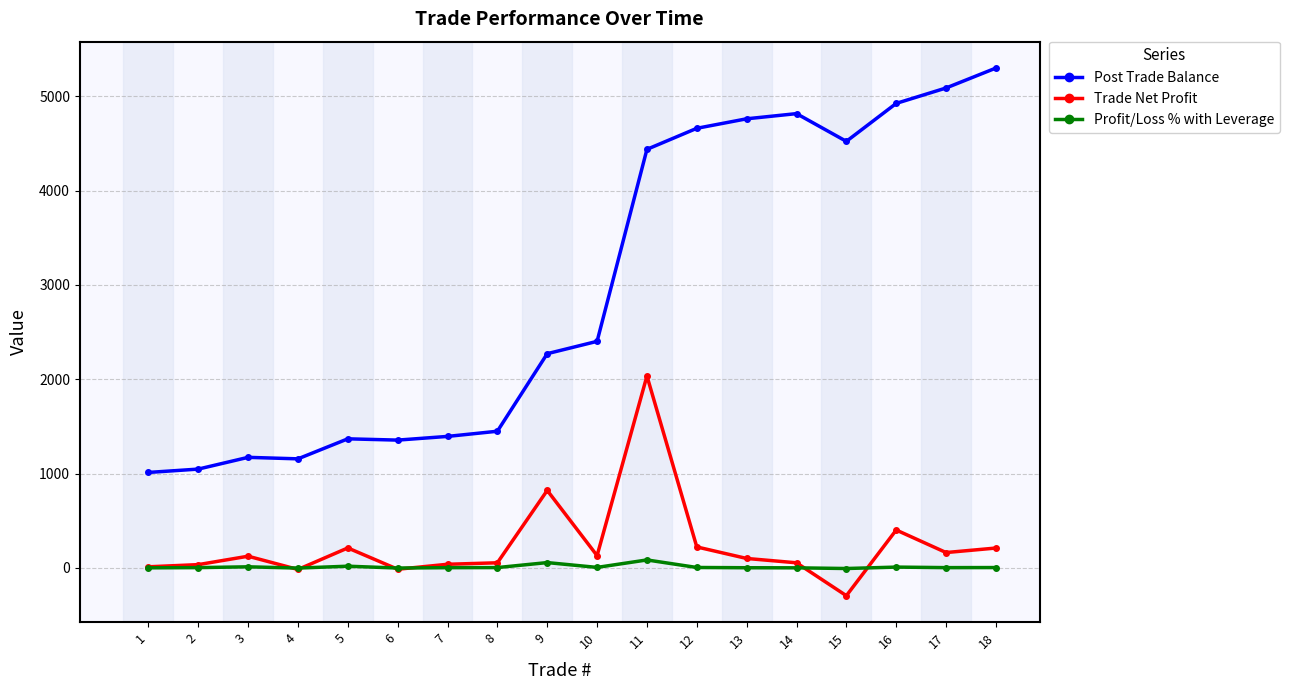

What is the minimum value for Post Trade Balance?

1012.4